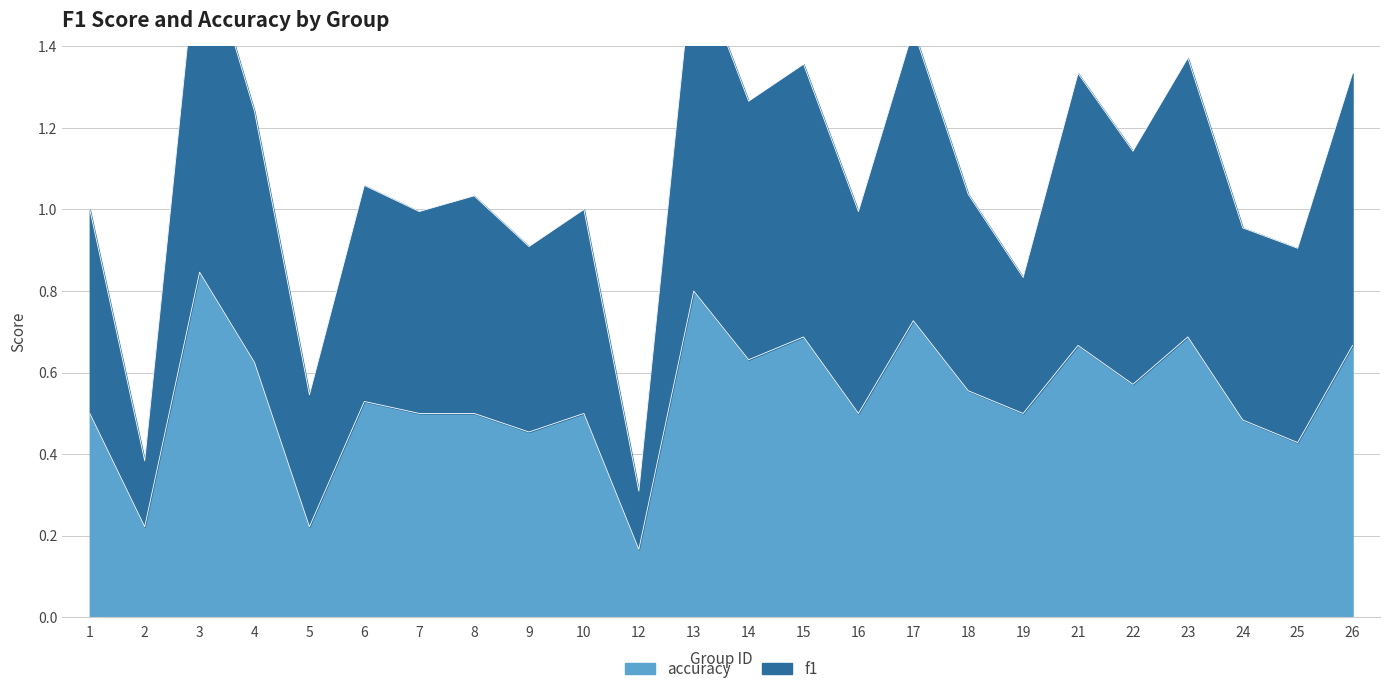

What is the difference between the highest and lowest values at 6?

0.5